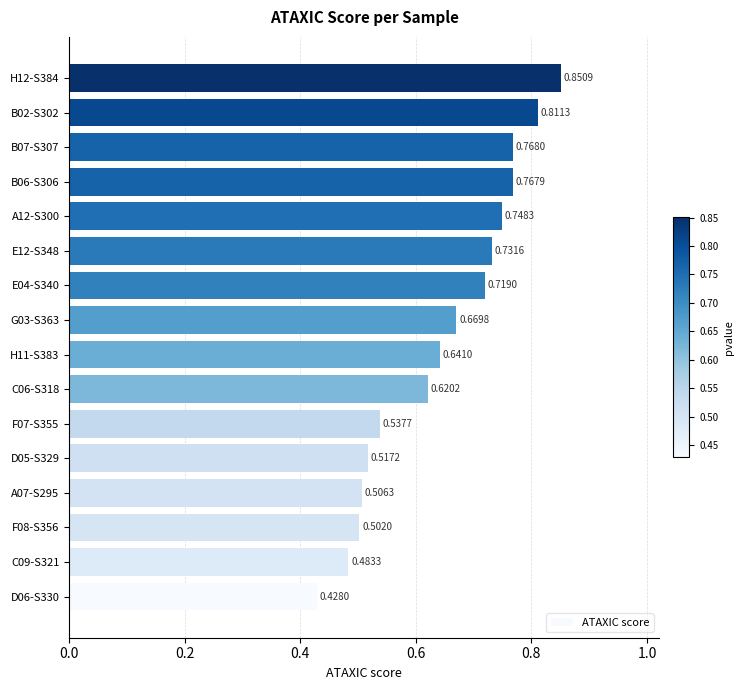

What is the sum of all values?

10.3